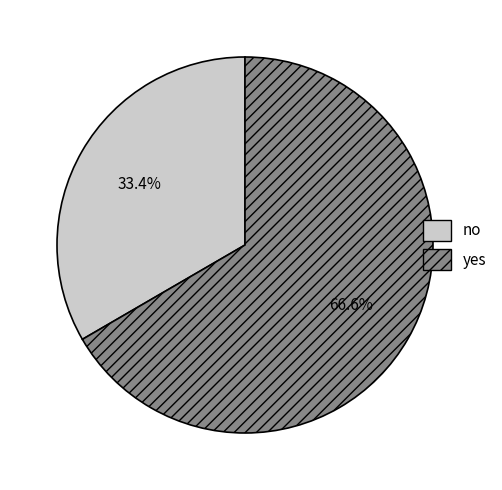

Is it true that no is 22% of the pie?

False